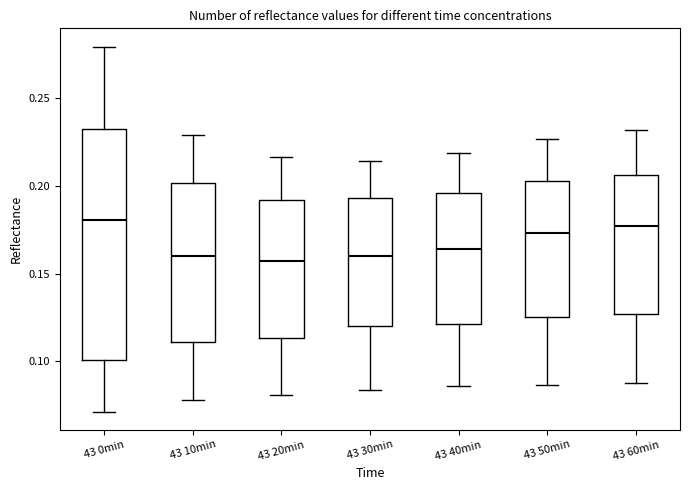

Reading left to right, read every box against the y-axis: the position of its median line, the range the box covers, and the ends of its whiskers. The values are not printed on the chart, so give them approximately, as read against the axis.

43 0min: median 0.180, box 0.100 to 0.235, whiskers 0.070 to 0.280
43 10min: median 0.160, box 0.110 to 0.200, whiskers 0.080 to 0.230
43 20min: median 0.155, box 0.115 to 0.190, whiskers 0.080 to 0.215
43 30min: median 0.160, box 0.120 to 0.195, whiskers 0.085 to 0.215
43 40min: median 0.165, box 0.120 to 0.195, whiskers 0.085 to 0.220
43 50min: median 0.175, box 0.125 to 0.205, whiskers 0.085 to 0.225
43 60min: median 0.175, box 0.125 to 0.205, whiskers 0.090 to 0.230